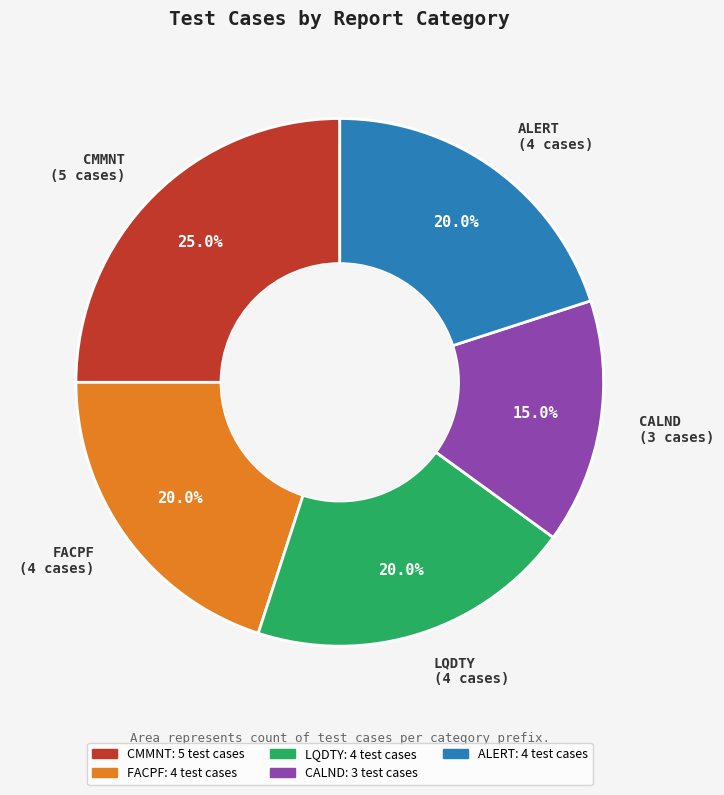

To the nearest percent, what portion does LQDTY represent?

20%